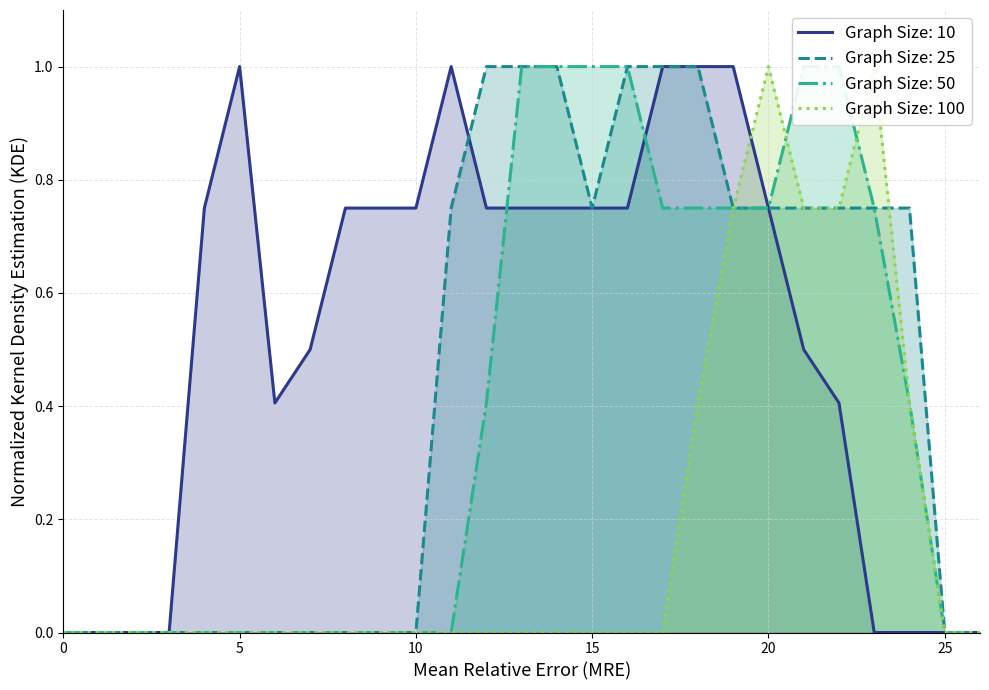

At which category is the sum across all series the highest?

19